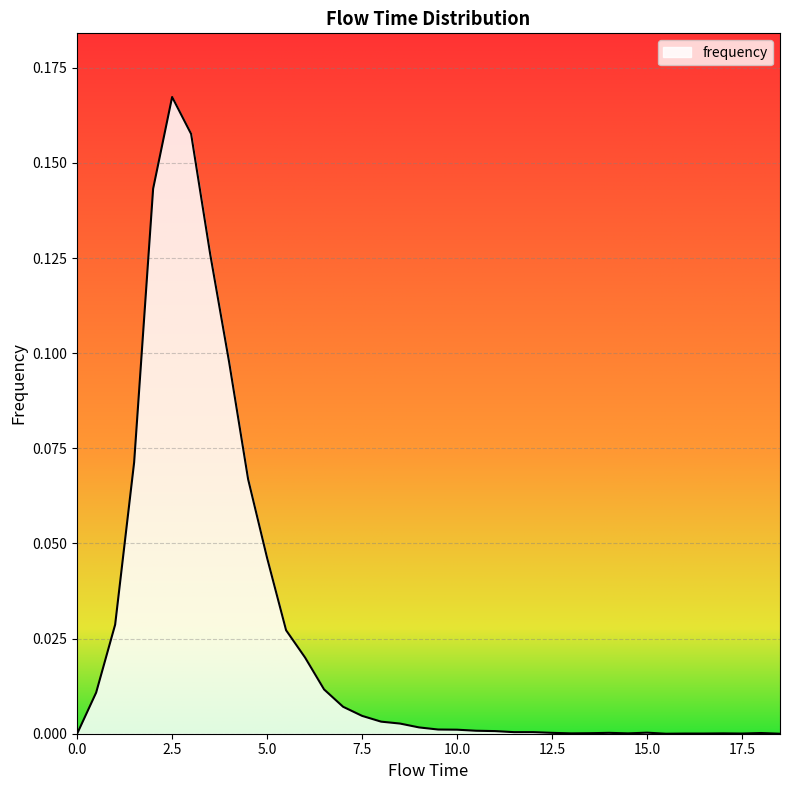

What is the difference between the second highest and second lowest values?

0.2